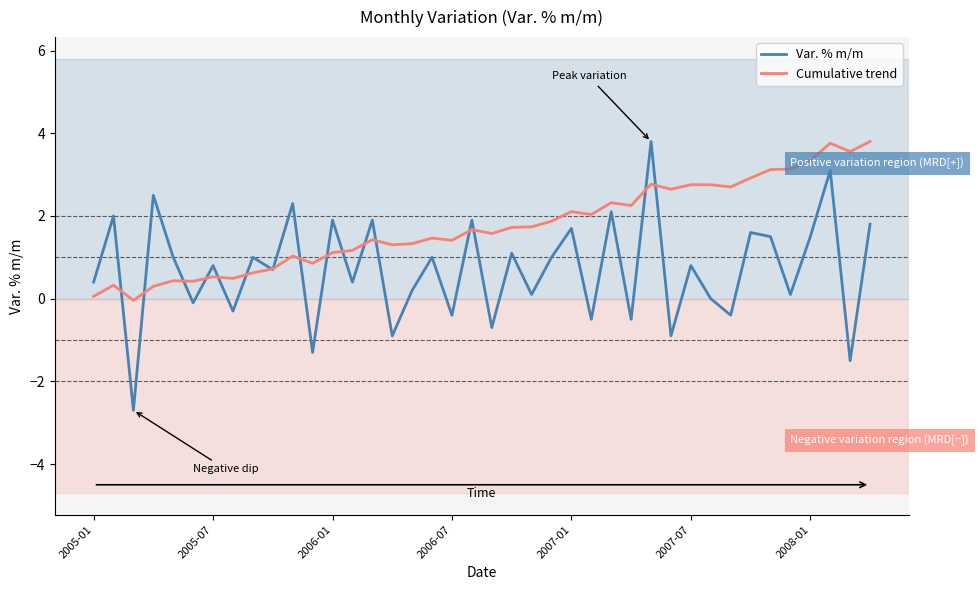

What are all the series names shown in the legend?

Var. % m/m, Cumulative trend